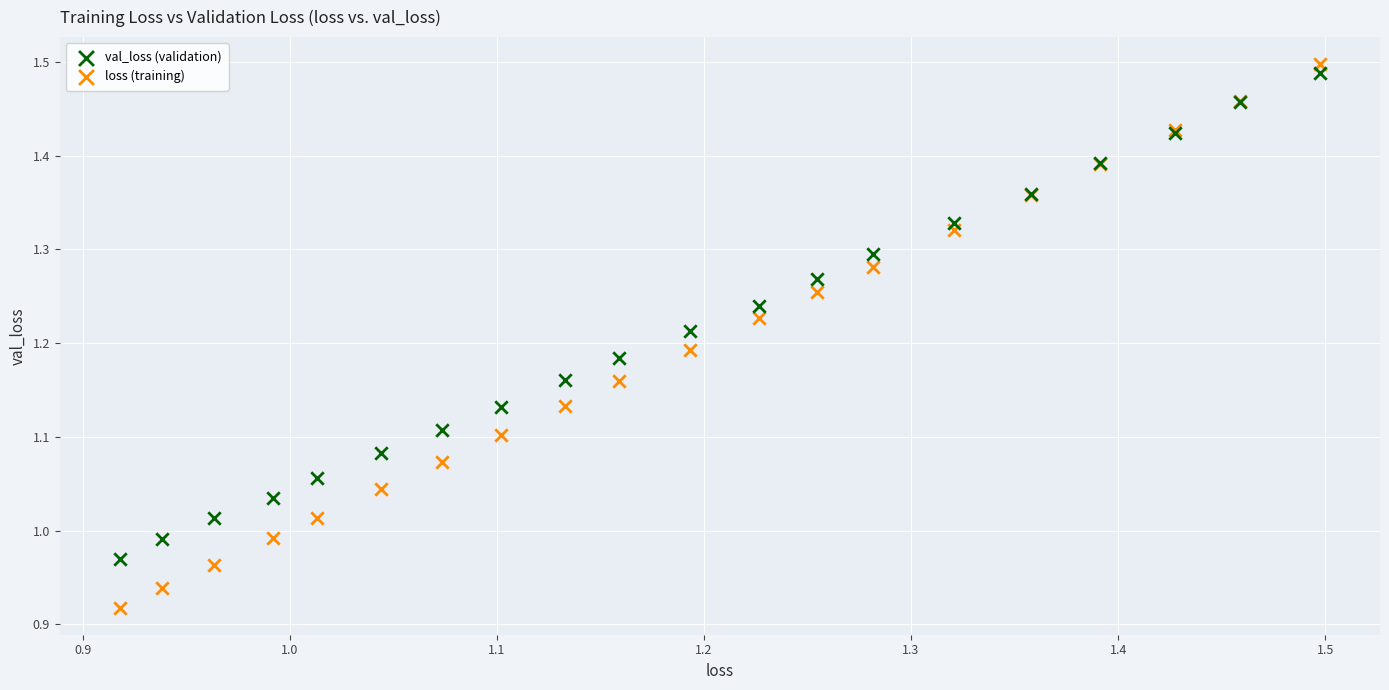

What is the X range (max minus min) for the scatter plot?

0.6